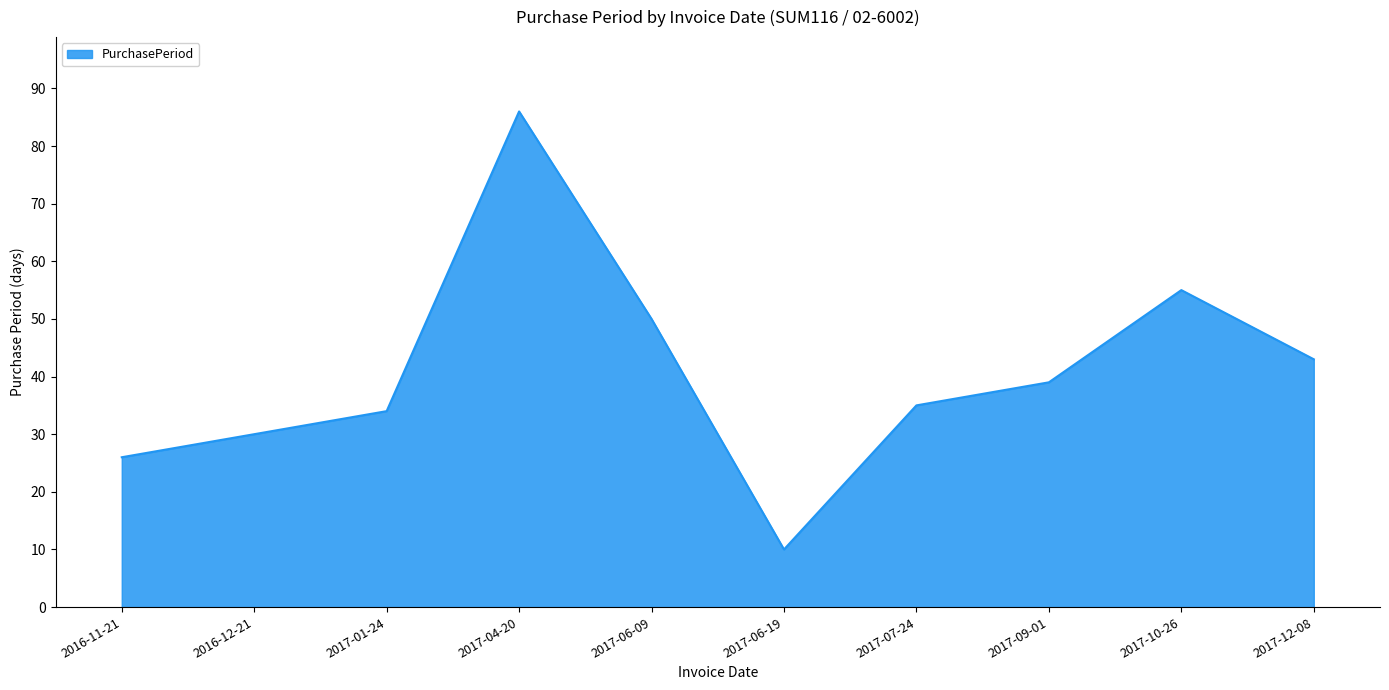

What is the average value?

41